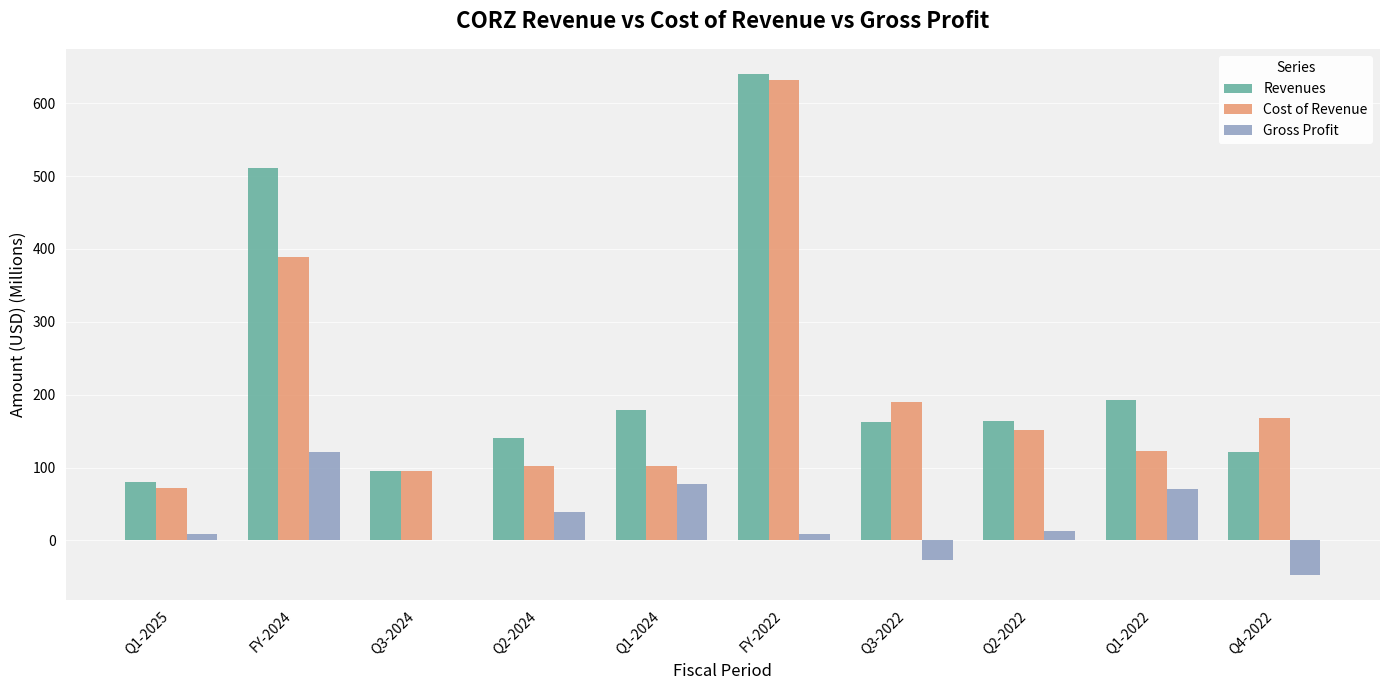

Where is Revenues nearest to the value 359?

FY-2024